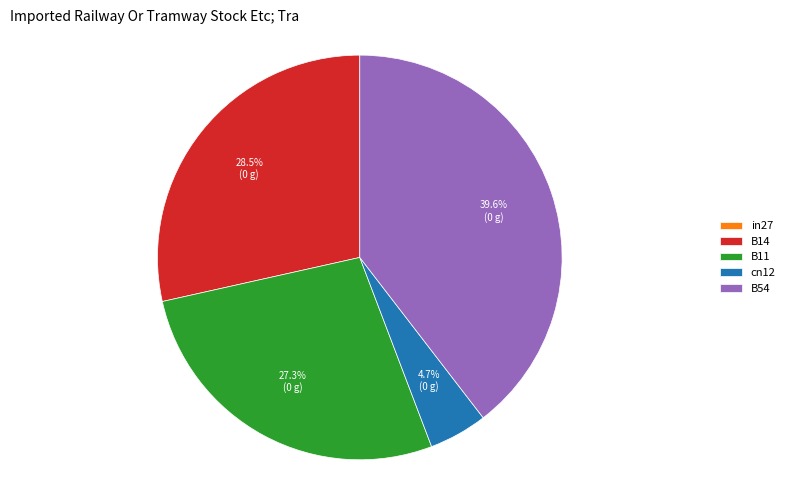

Is it true that cn12 is 5% of the pie?

True